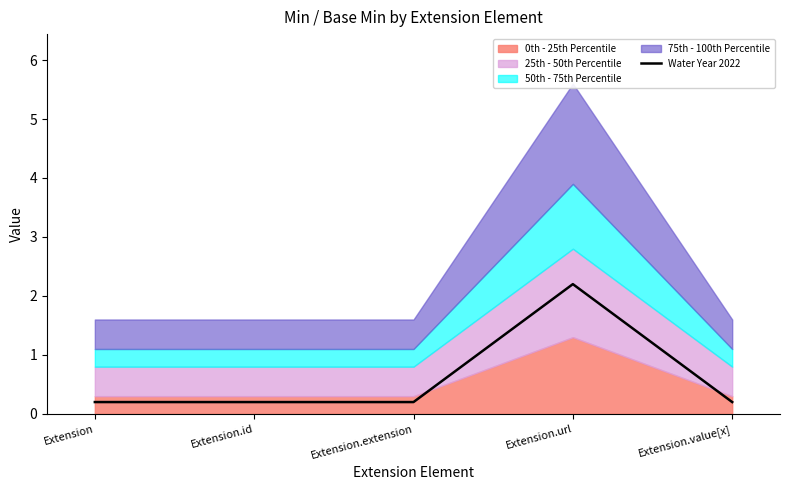

How many points are higher than both their immediate neighbors (excluding endpoints)?

1